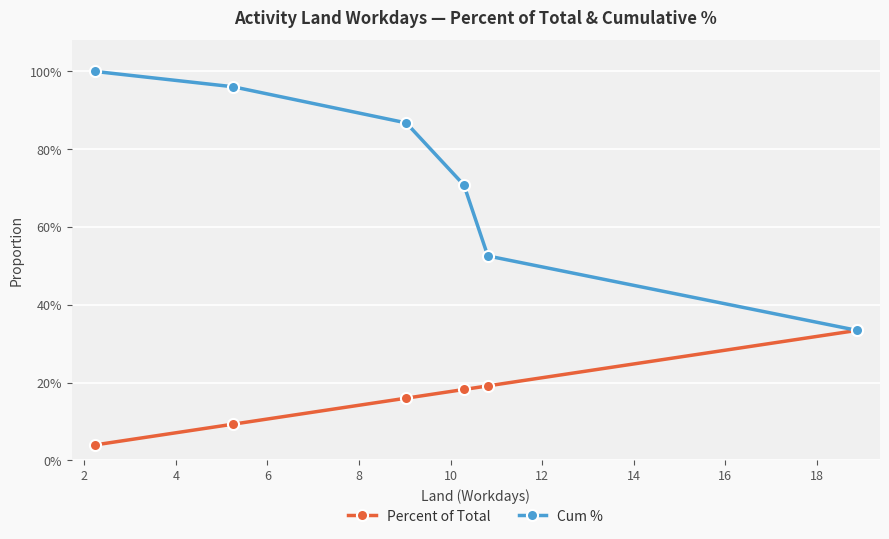

Is the value of Cum % at 10 greater than the value of Percent of Total at 6?

Yes